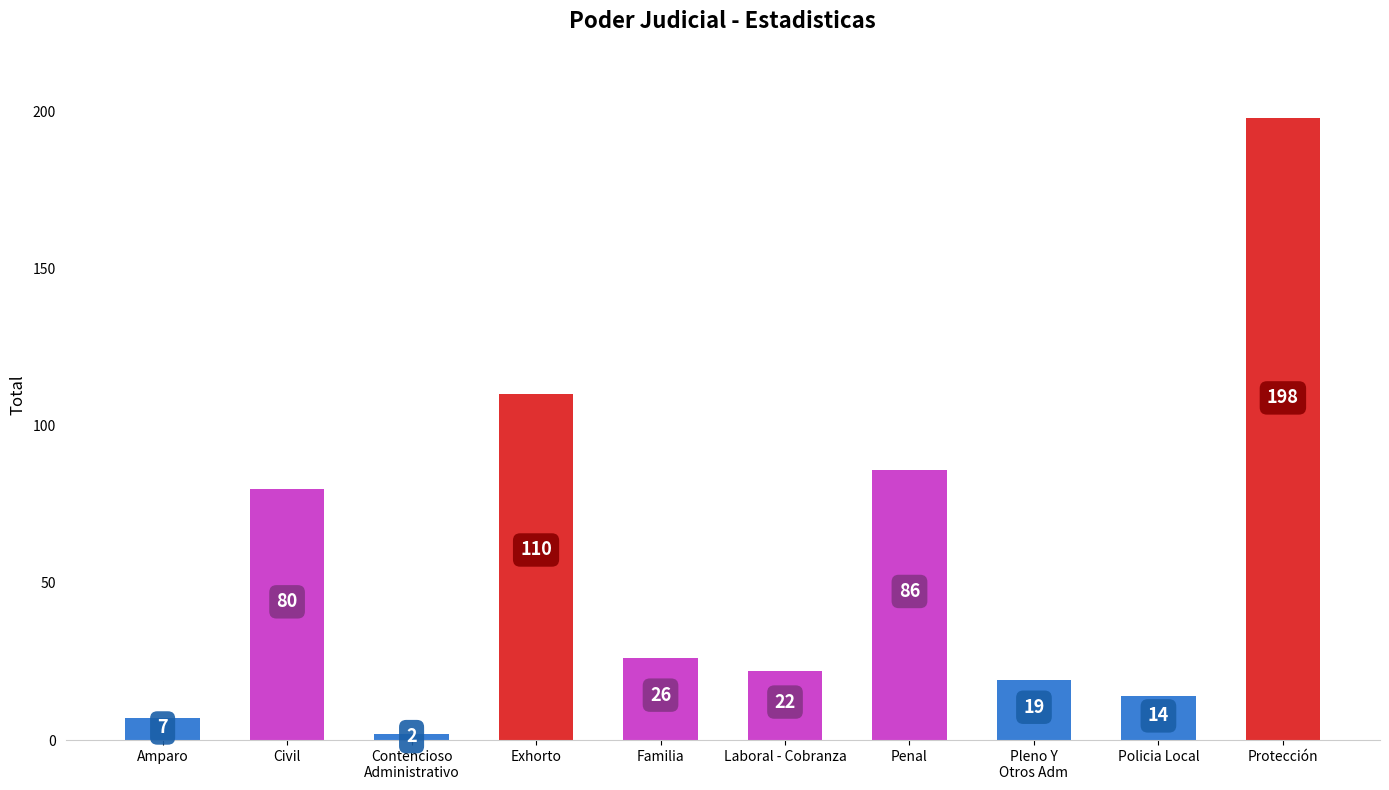

Reading left to right, what are all the values shown in this chart?

7	80	2	110	26	22	86	19	14	198